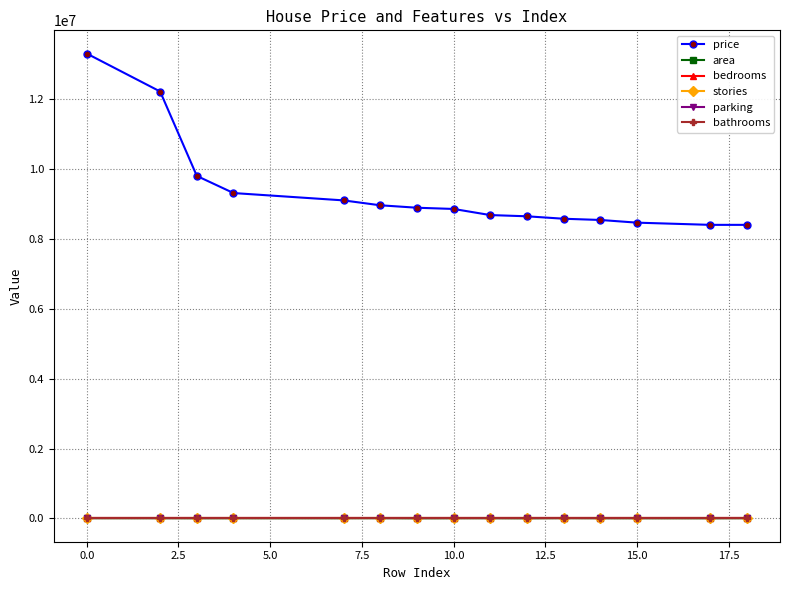

True or false: bedrooms and price cross at least once.

False